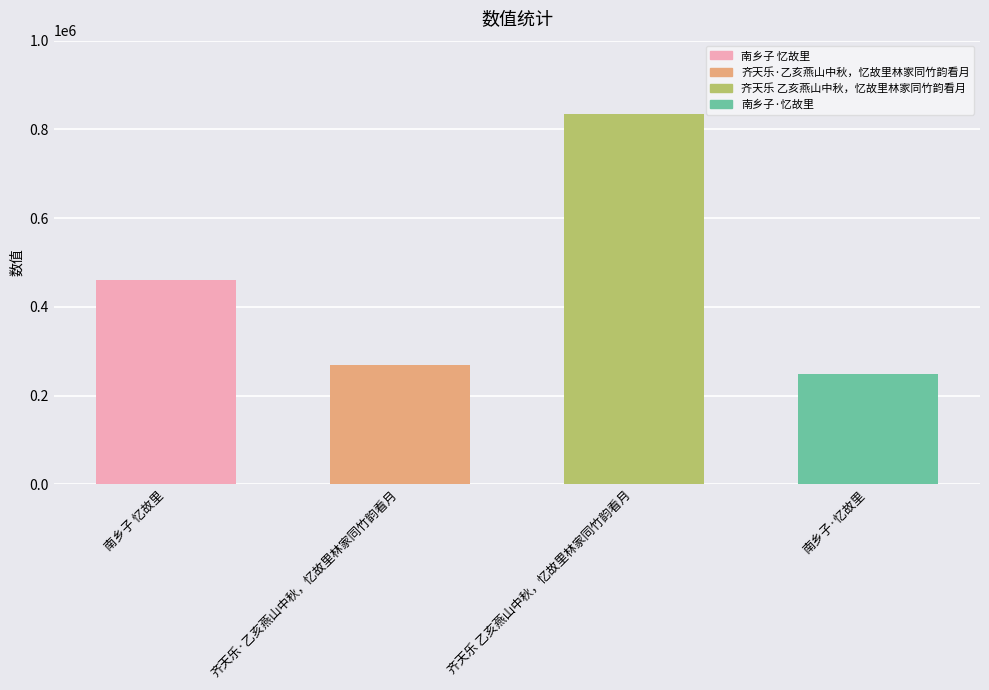

What is the difference between the values at 齐天乐·乙亥燕山中秋，忆故里林家同竹韵看月 and 南乡子·忆故里?

19846